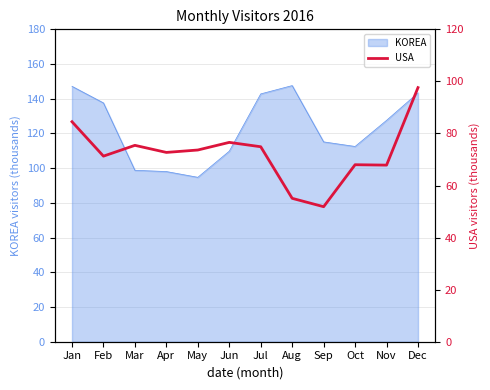

What value does the KOREA series have at Nov?

127.5